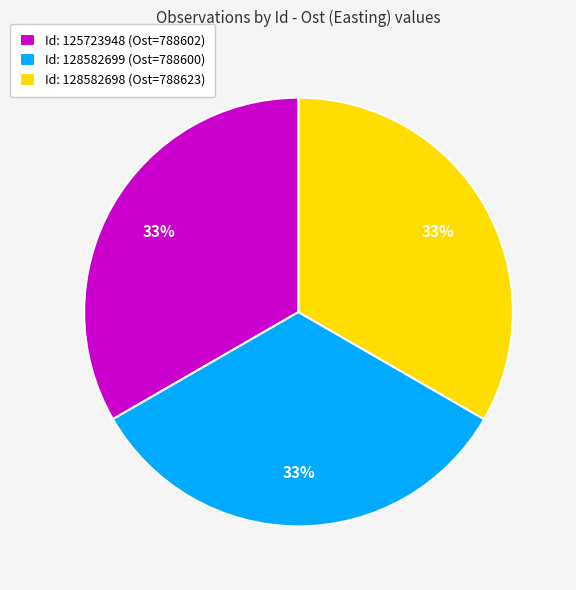

To the nearest percent, what is the average slice percentage?

33%